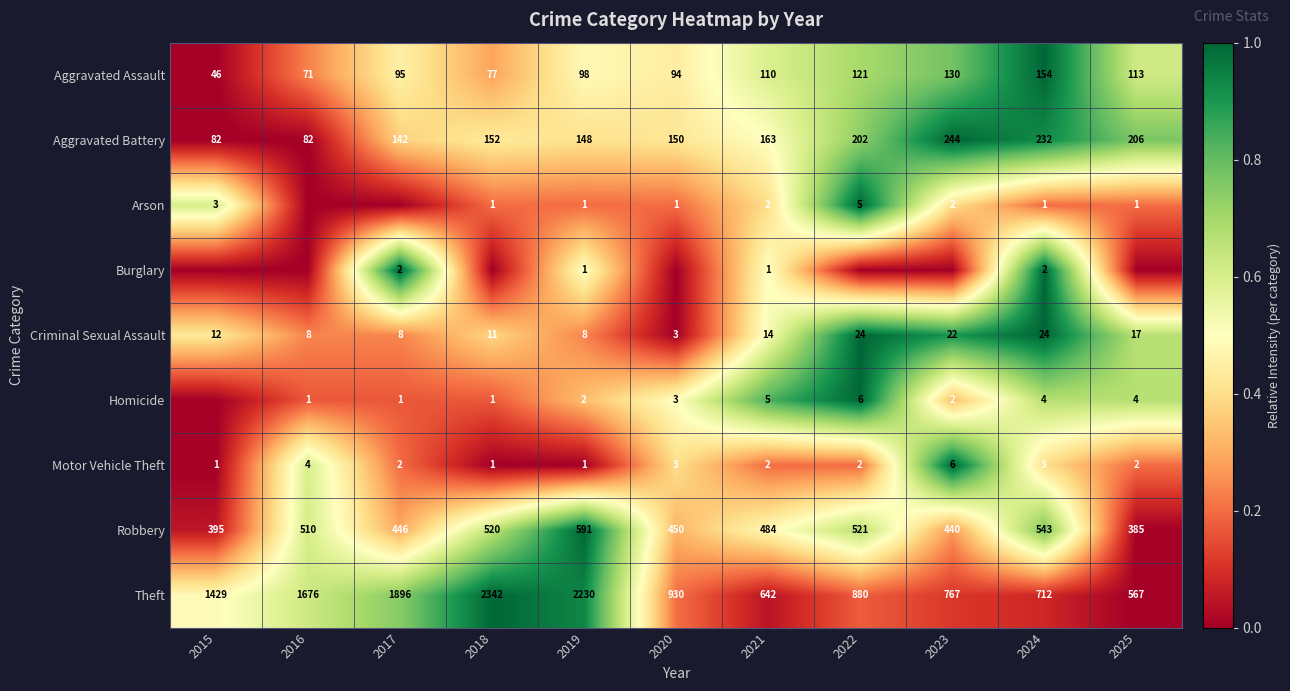

What is the lowest value of the Criminal Sexual Assault series?

3